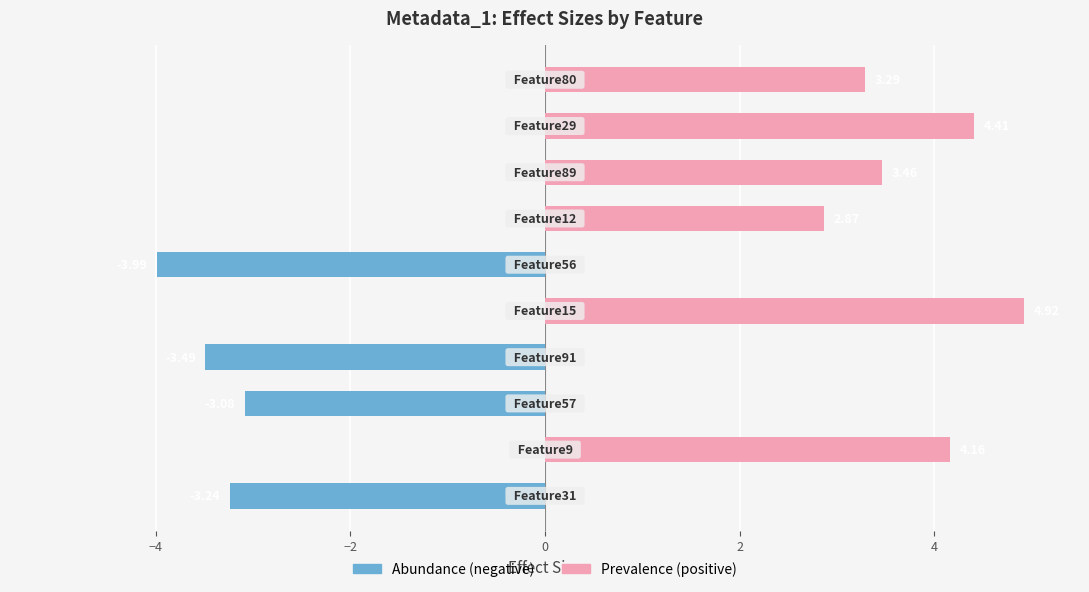

What is the value of the Prevalence (positive) bar at the 10th from the left?

3.3